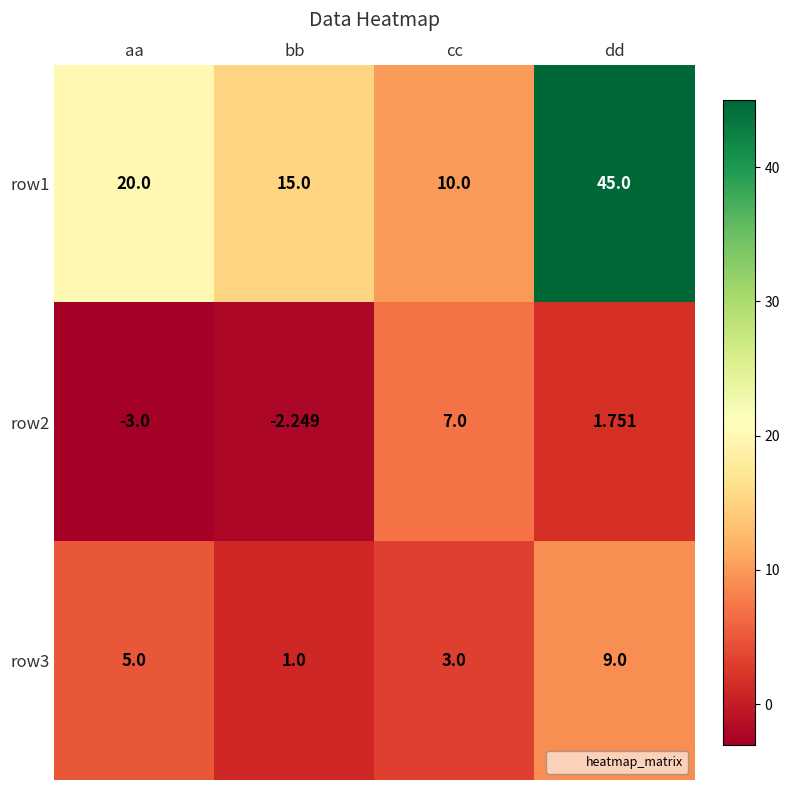

What is the difference between the highest and lowest values at aa?

23.0